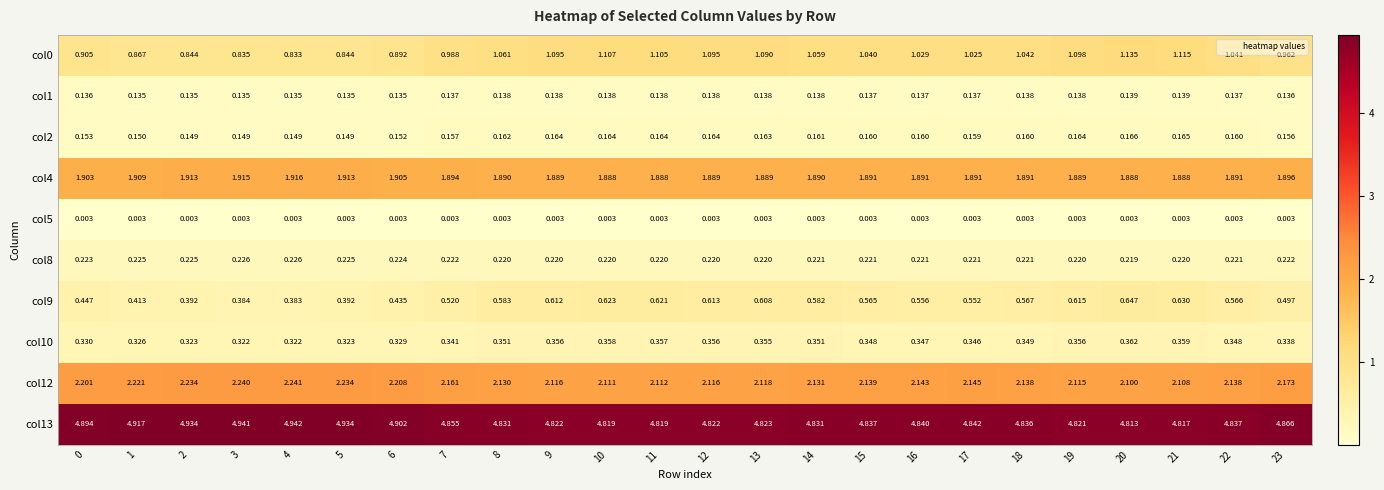

Is the value of col9 at 22 greater than the value of col4 at 6?

No